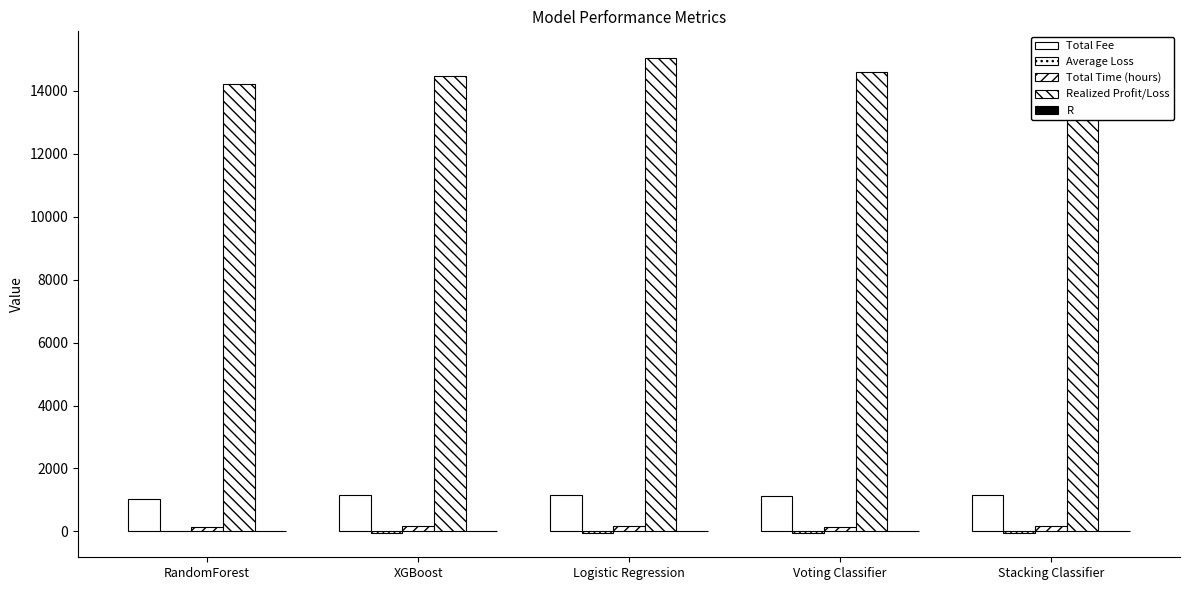

What is the average value of the Realized Profit/Loss series?

14697.0